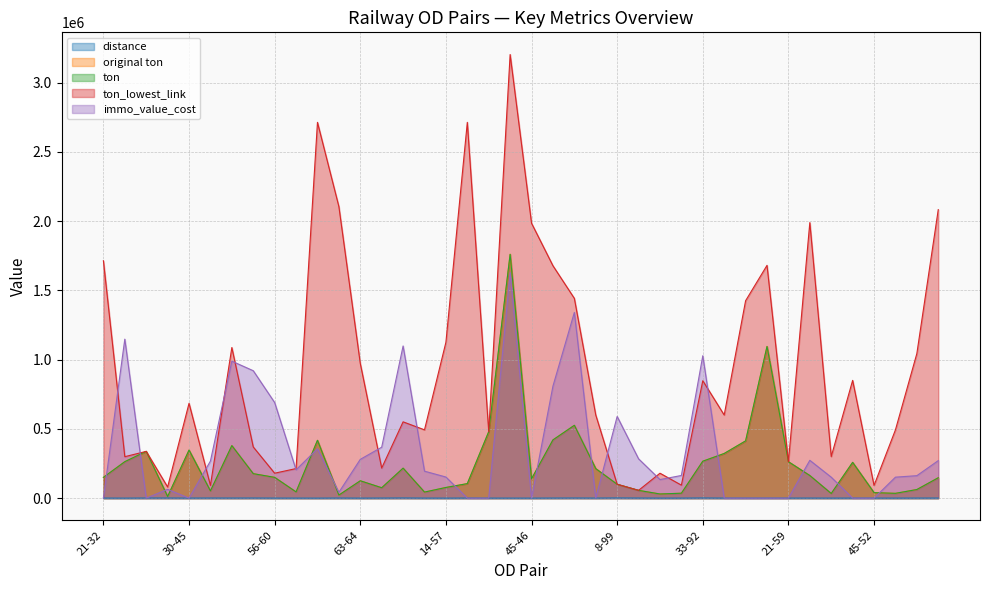

Reading right to left, extract all data points from this chart.

distance: 738.0	606.0	339.0	403.8	420.0	328.0	565.5	408.2	274.2	228.0	424.2	1270.1	404.0	290.0	773.0	1455.0	568.0	978.1	621.1	169.0	258.0	331.0	730.5	200.0	406.0	1252.1	638.7	185.0	800.9	110.0	344.0	398.0	892.0	664.0	829.7	483.6	992.7	931.6	202.0	568.6
original ton: 147184.1	62142.5	34648.5	39612.5	258296.2	33500.0	163224.3	262997.1	1094968.6	413273.0	322361.6	266533.2	35500.0	30000.0	56100.0	100000.0	213188.0	525676.8	420390.2	139761.9	1760200.0	479502.5	104890.0	77011.2	43710.1	216467.3	75118.2	125359.7	22100.0	417600.0	45068.2	150000.0	176700.6	379269.4	52187.5	346953.5	11914.0	337628.4	263200.0	150016.5
ton: 147184.1	62142.5	34648.5	39612.5	258296.2	33500.0	163224.3	262997.1	1094968.6	413273.0	322361.6	266533.2	35500.0	30000.0	56100.0	100000.0	213188.0	525676.8	420390.2	139761.9	1760200.0	479502.5	104890.0	77011.2	43710.1	216467.3	75118.2	125359.7	22100.0	417600.0	45068.2	150000.0	176700.6	379269.4	52187.5	346953.5	11914.0	337628.4	263200.0	150016.5
ton_lowest_link: 2082500.0	1043800.0	493000.0	91800.0	850000.0	300000.0	1989000.0	263000.0	1680327.3	1425000.0	600000.0	847500.0	93750.0	180000.0	56100.0	100000.0	600100.0	1442000.0	1677600.0	1984553.9	3202200.0	479502.5	2712600.0	1125000.0	493000.0	550800.0	217034.2	972000.0	2104600.0	2712600.0	213500.0	180000.0	369534.2	1087200.0	91800.0	684581.9	80500.0	337628.4	299200.0	1713600.0
immo_value_cost: 270838.5	162232.9	151473.1	0.0	0.0	151244.7	273073.8	0.0	0.0	0.0	0.0	1027883.5	163577.0	134047.4	283839.4	589441.5	0.0	1340536.3	808454.8	0.0	1628186.2	0.0	0.0	152386.4	194672.9	1098419.6	367712.5	279969.1	42151.3	356534.7	204355.1	690068.9	919762.3	988778.2	267666.5	0.0	63483.5	0.0	1147689.0	0.0